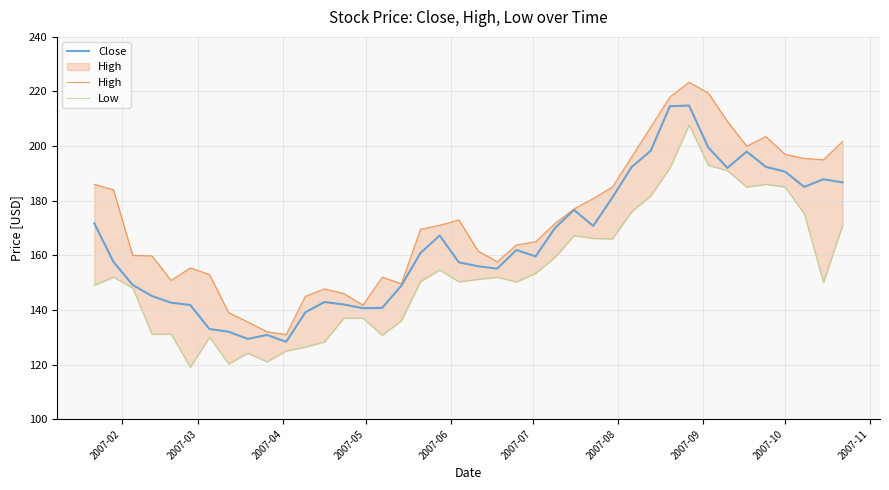

Does the chart display data point markers on the line(s)?

No